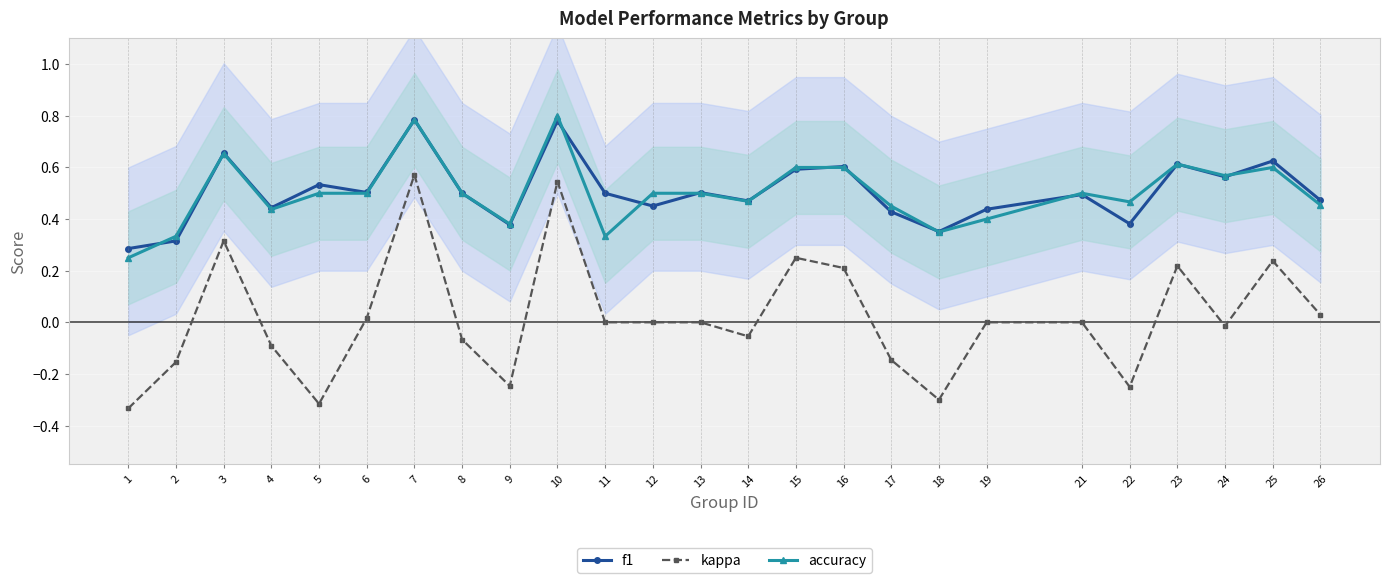

What is the difference between the second highest and minimum values in the kappa series?

0.9